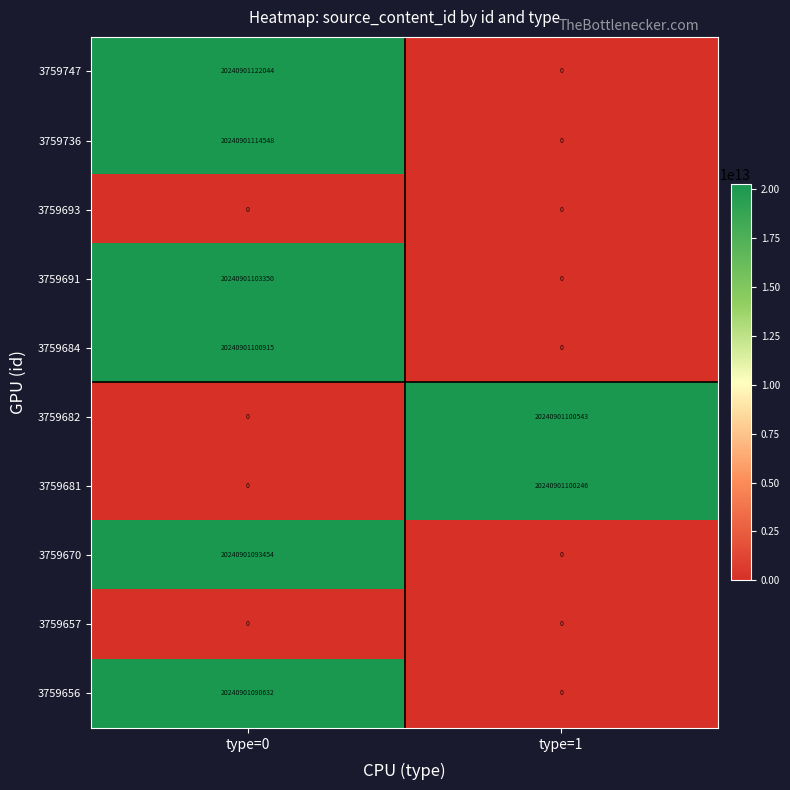

Is it true that 3759684 equals 0 at type=1?

True